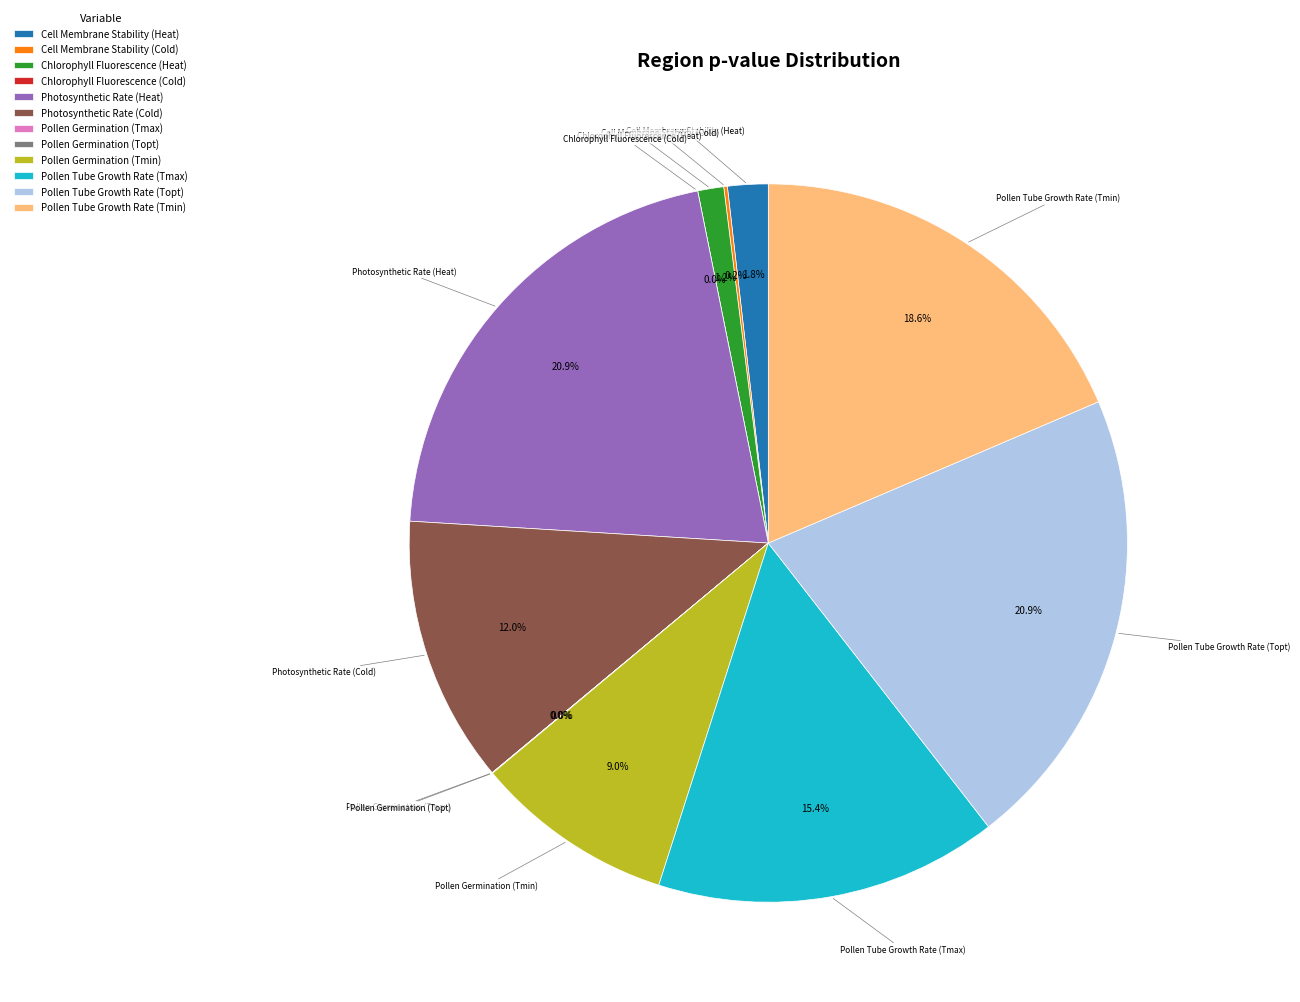

To the nearest percent, what percentage of the pie is Pollen Tube Growth Rate (Tmin)?

19%